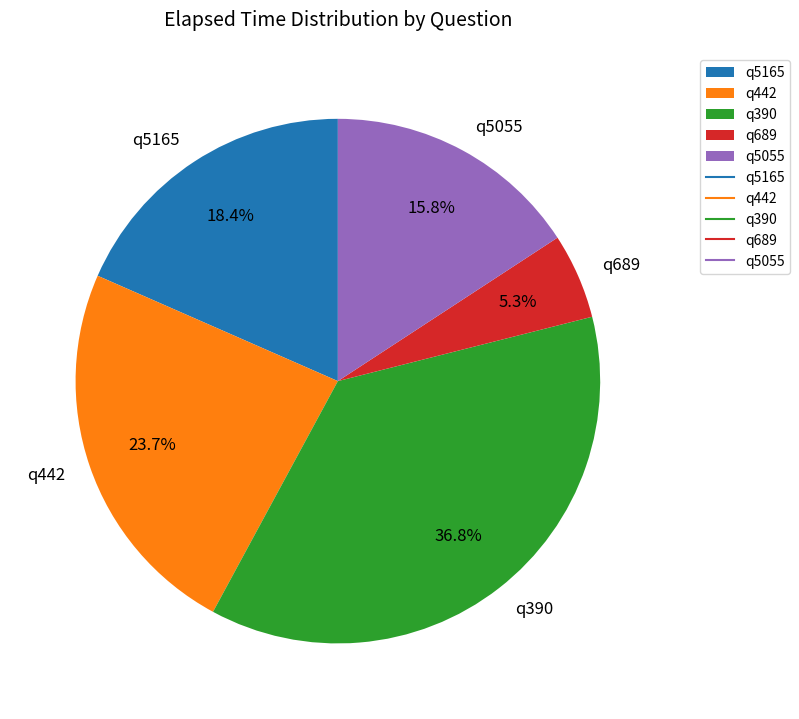

How many slices are in this pie chart?

5